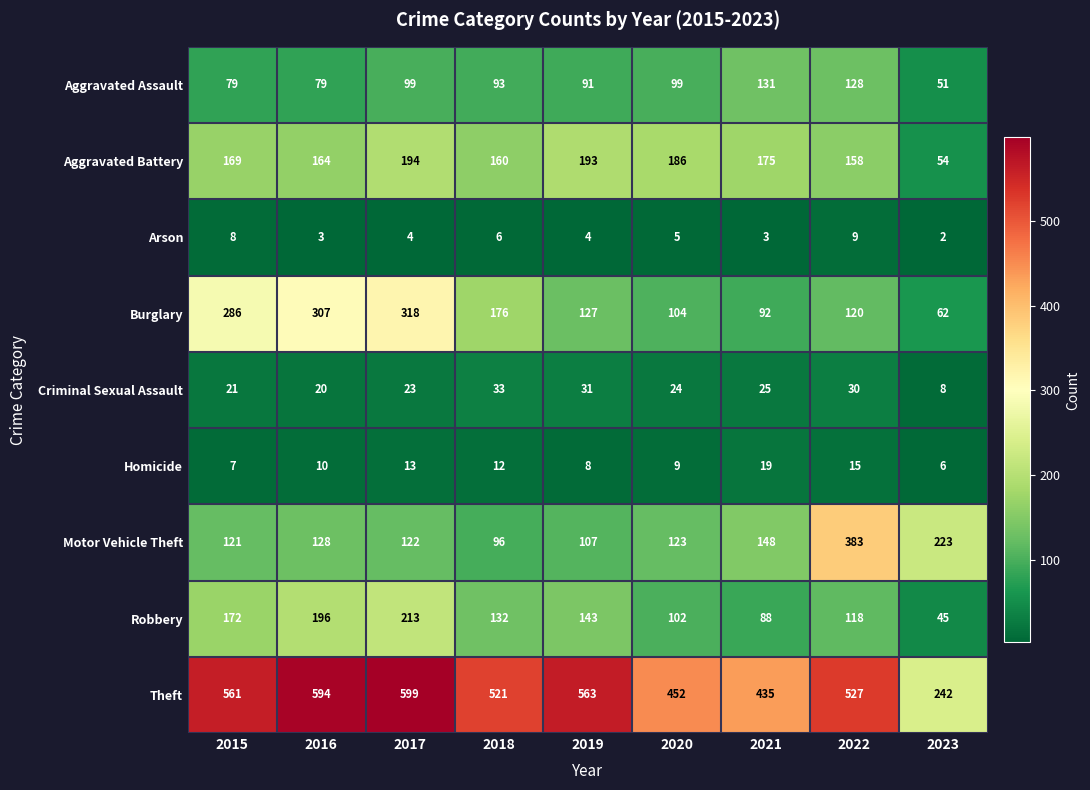

What is the total value across all series at 2023?

693